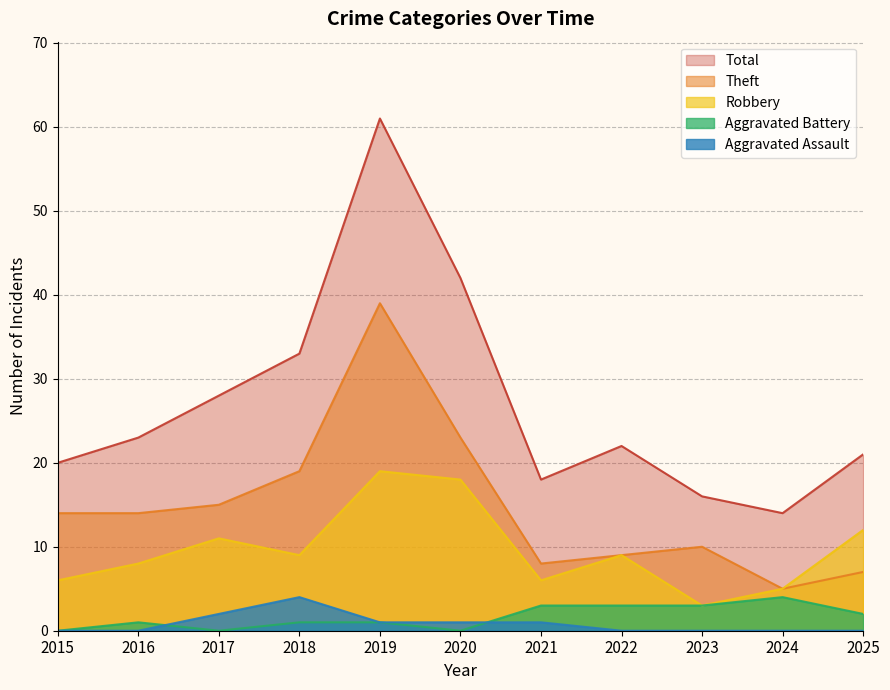

Is the value of Robbery at 2025 greater than the value of Theft at 2019?

No